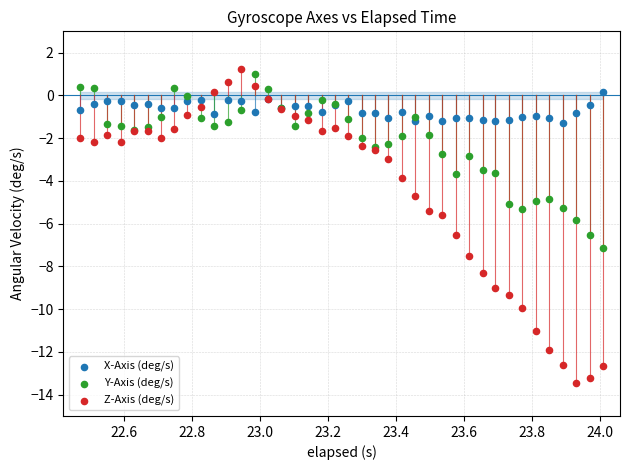

What are all the series names shown in the legend?

X-Axis (deg/s), Y-Axis (deg/s), Z-Axis (deg/s)